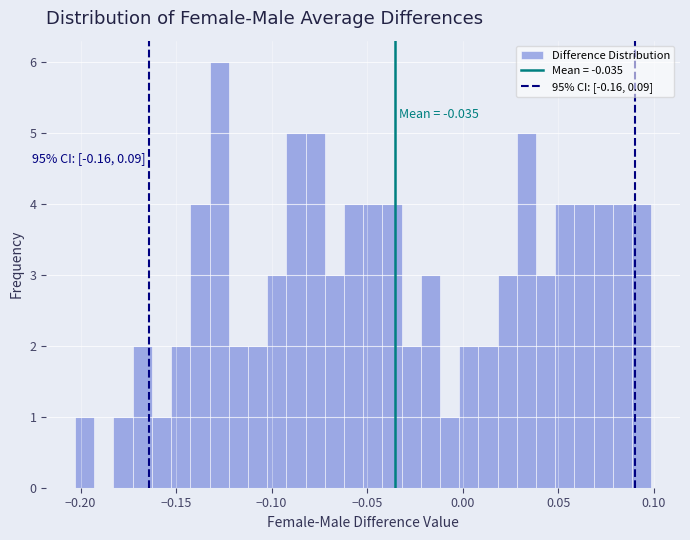

Read against the x-axis, roughly where is the centre of the tallest bar?

-0.125